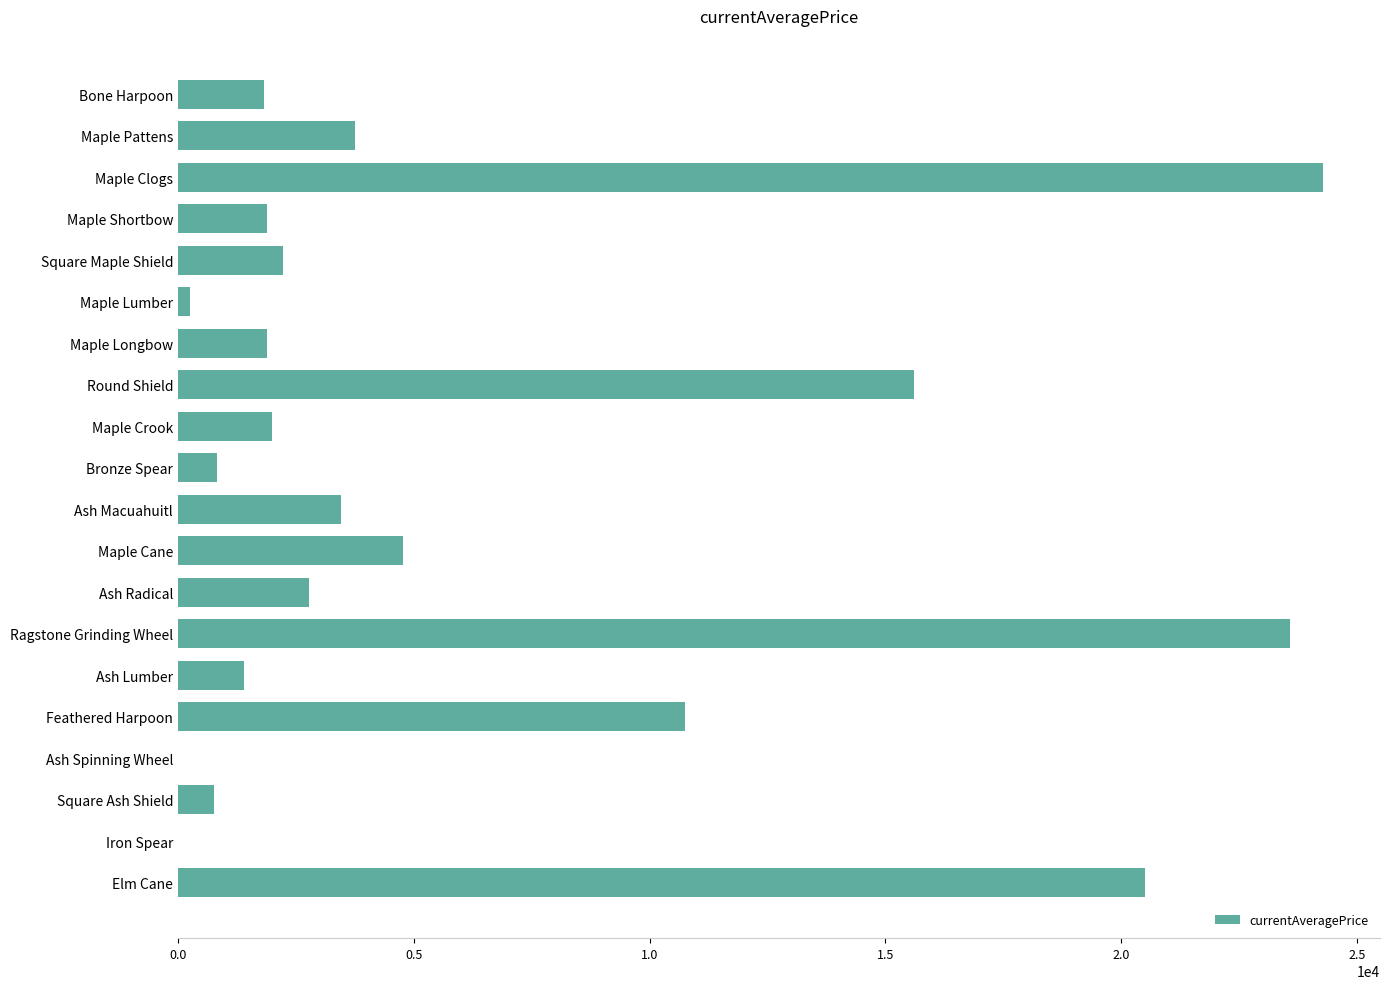

What is the sum of the values at Iron Spear and Bone Harpoon?

1820.0